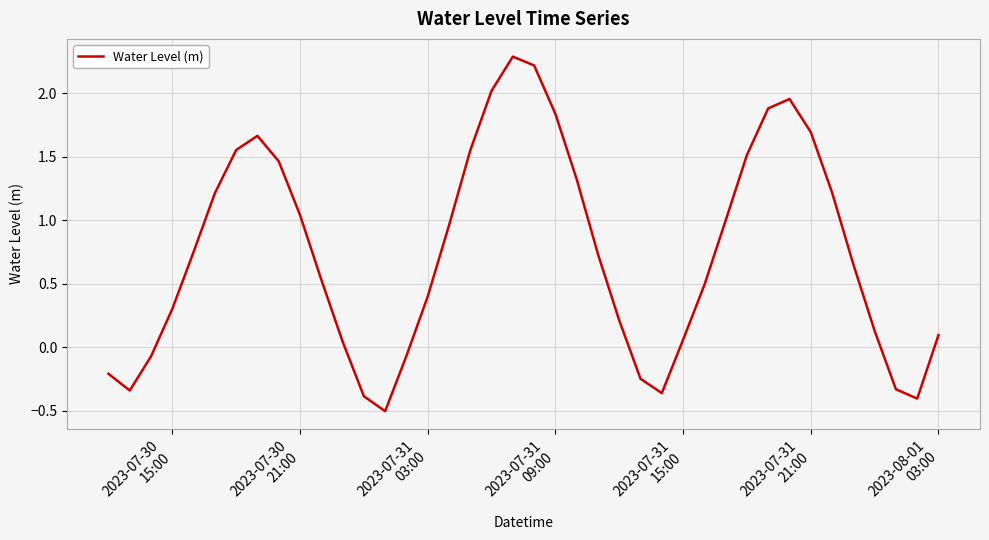

What is the difference between the maximum and minimum values?

2.8